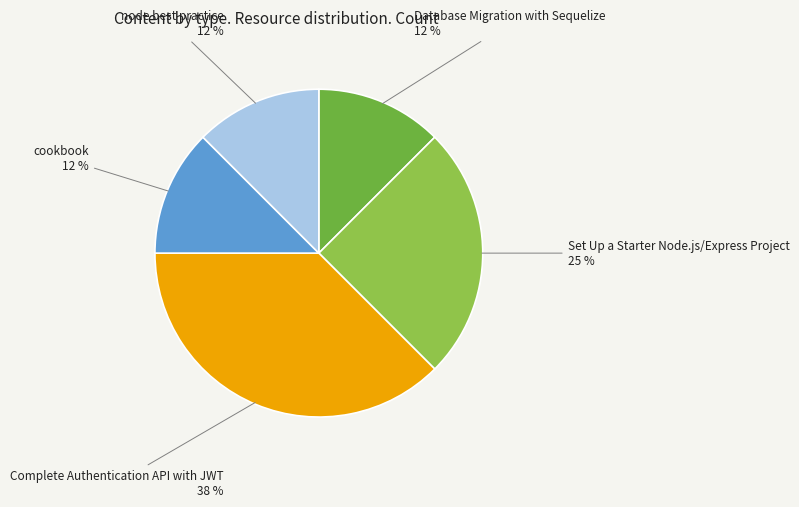

Which has a higher value, cookbook or Set Up a Starter Node.js/Express Project?

Set Up a Starter Node.js/Express Project